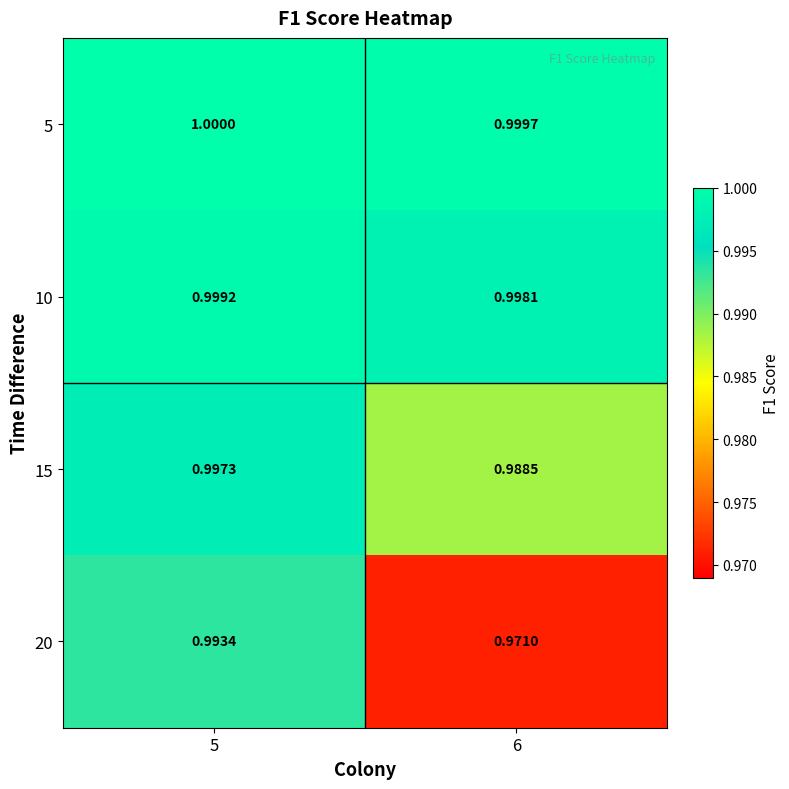

Count the number of categories in the chart.

2